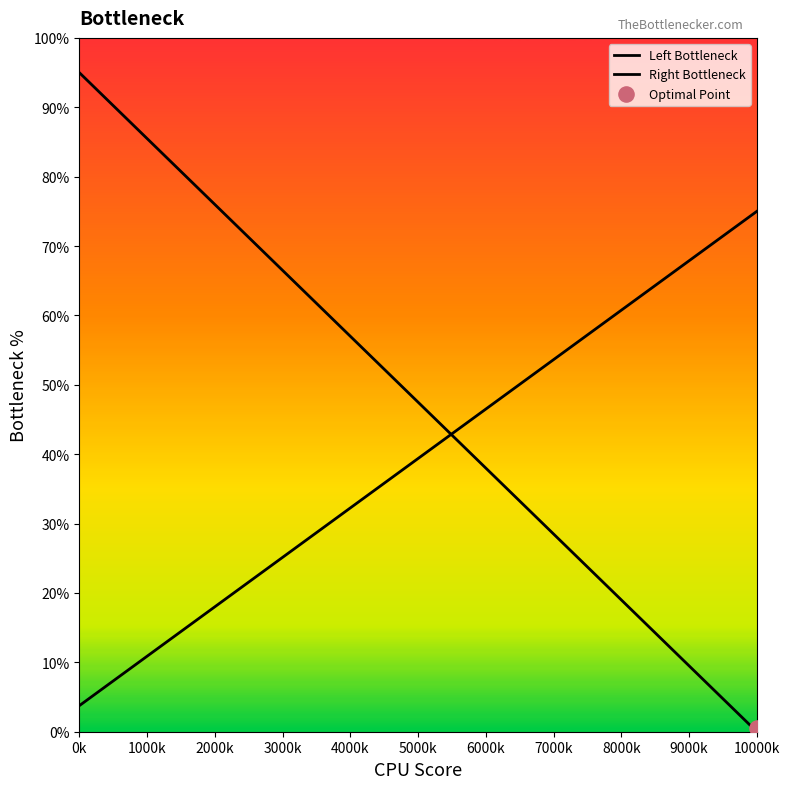

Which series has the largest total across all categories?

Left Bottleneck